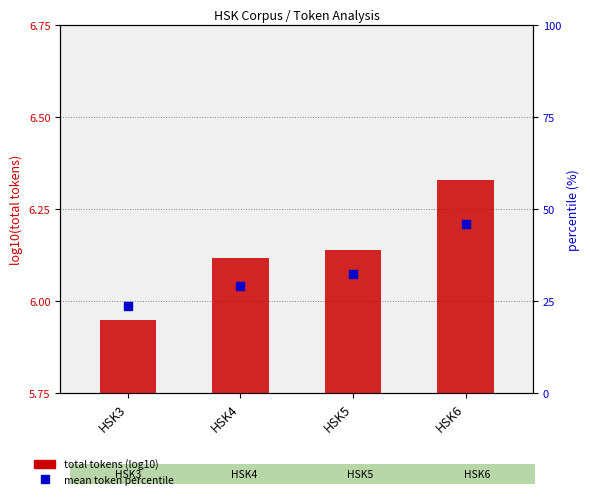

Which series has the largest total across all categories?

mean token percentile